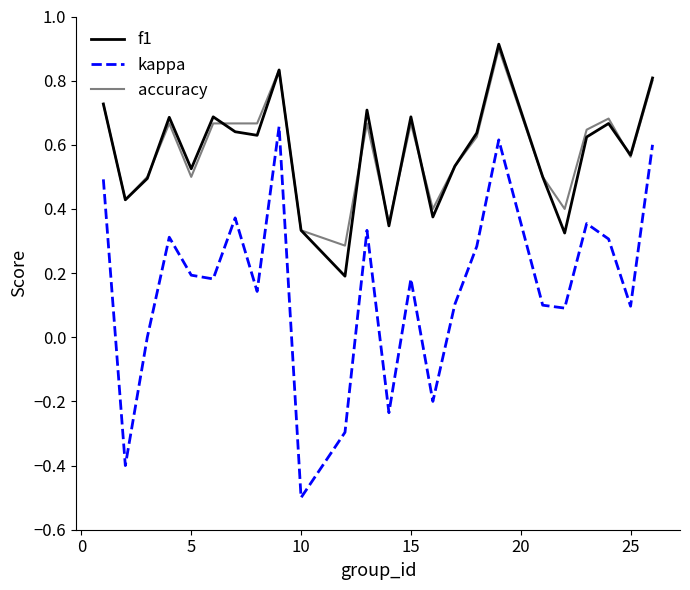

Rank the series by their maximum value, from highest to lowest.

f1, accuracy, kappa